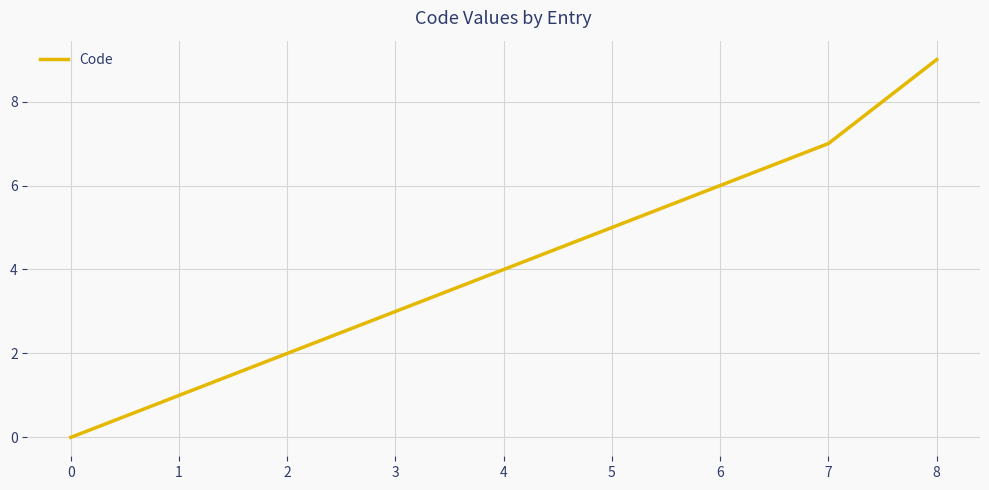

What is the ratio of the value at 6 to the value at 5?

1.2